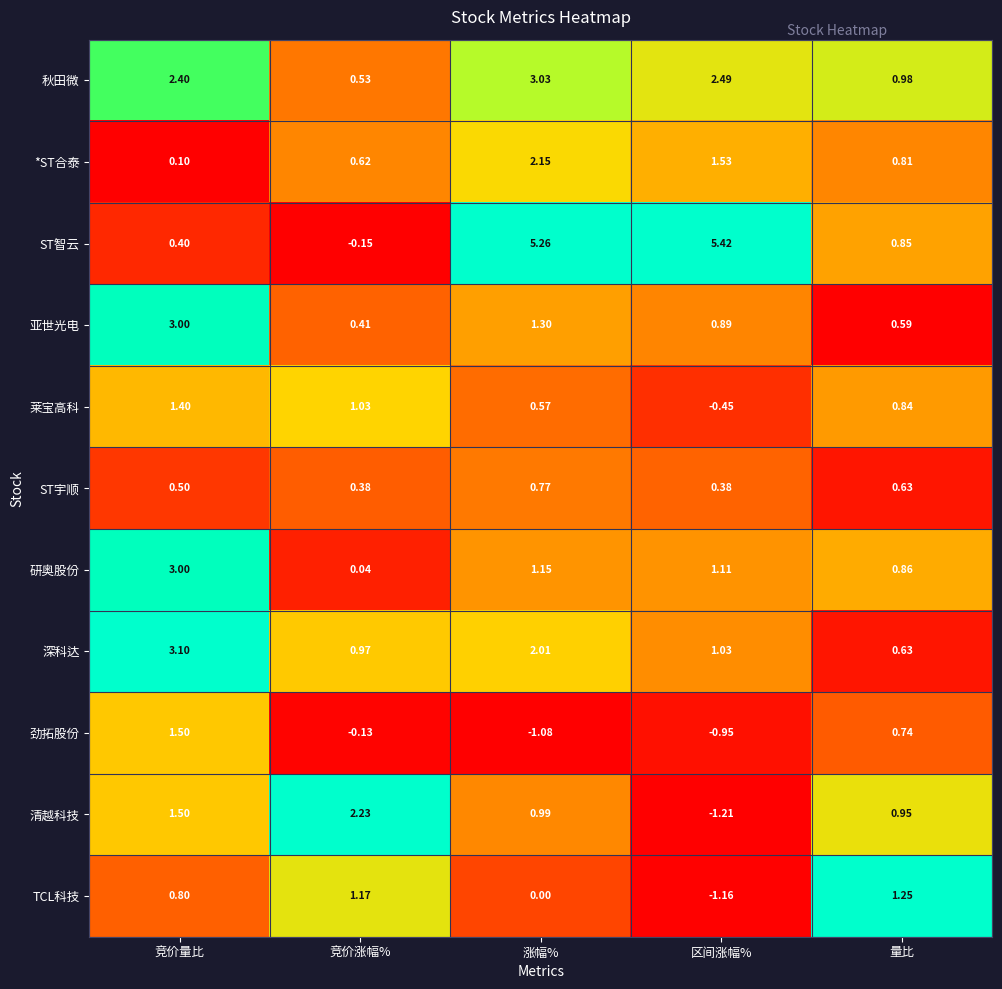

Where does the ST智云 series first go above 0?

竞价量比